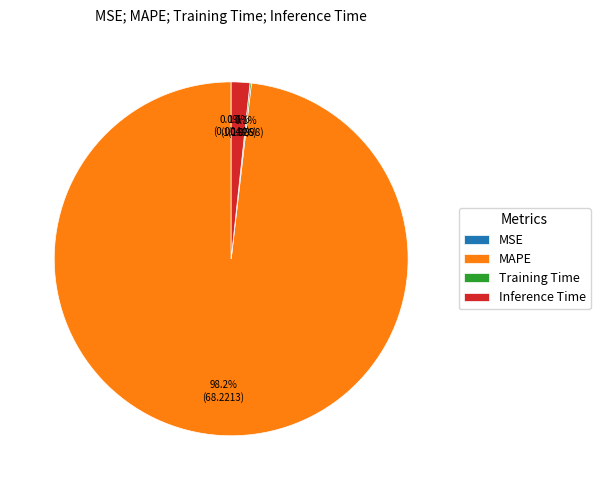

Combined, what portion of the pie is Inference Time and MAPE?

99.9%